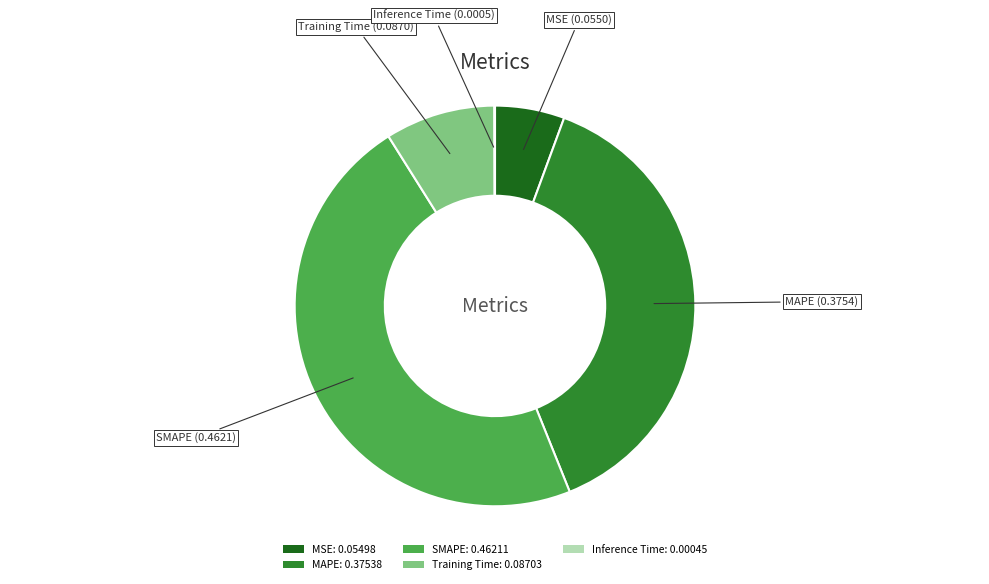

Is it true that MSE is 6% of the pie?

True